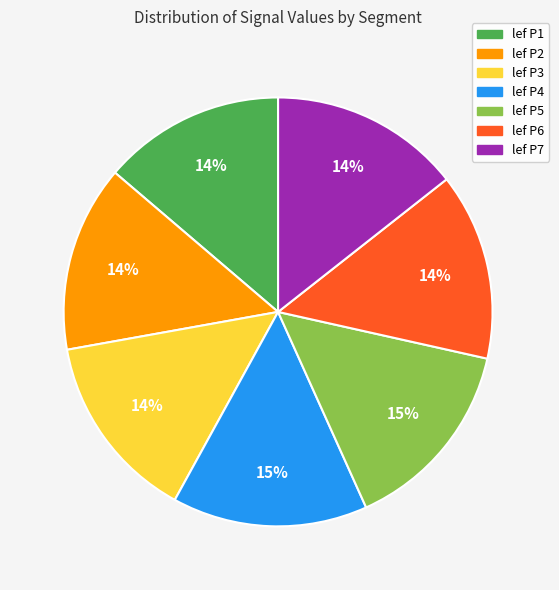

To the nearest percent, what portion does lef P6 represent?

14%